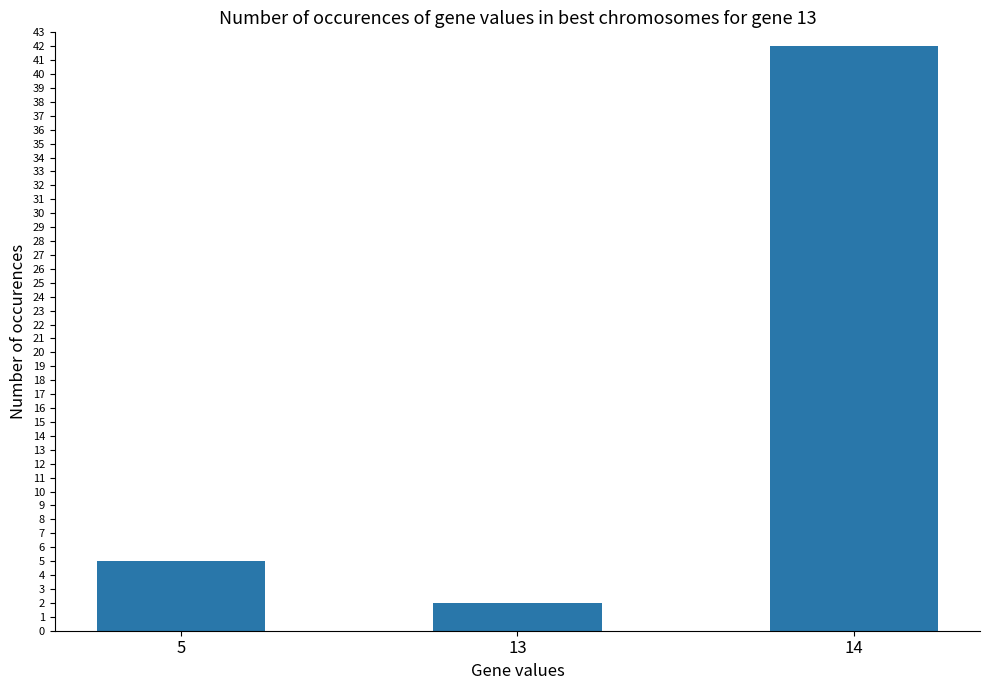

Reading left to right, transcribe all the data shown in this chart.

5=5	13=2	14=42